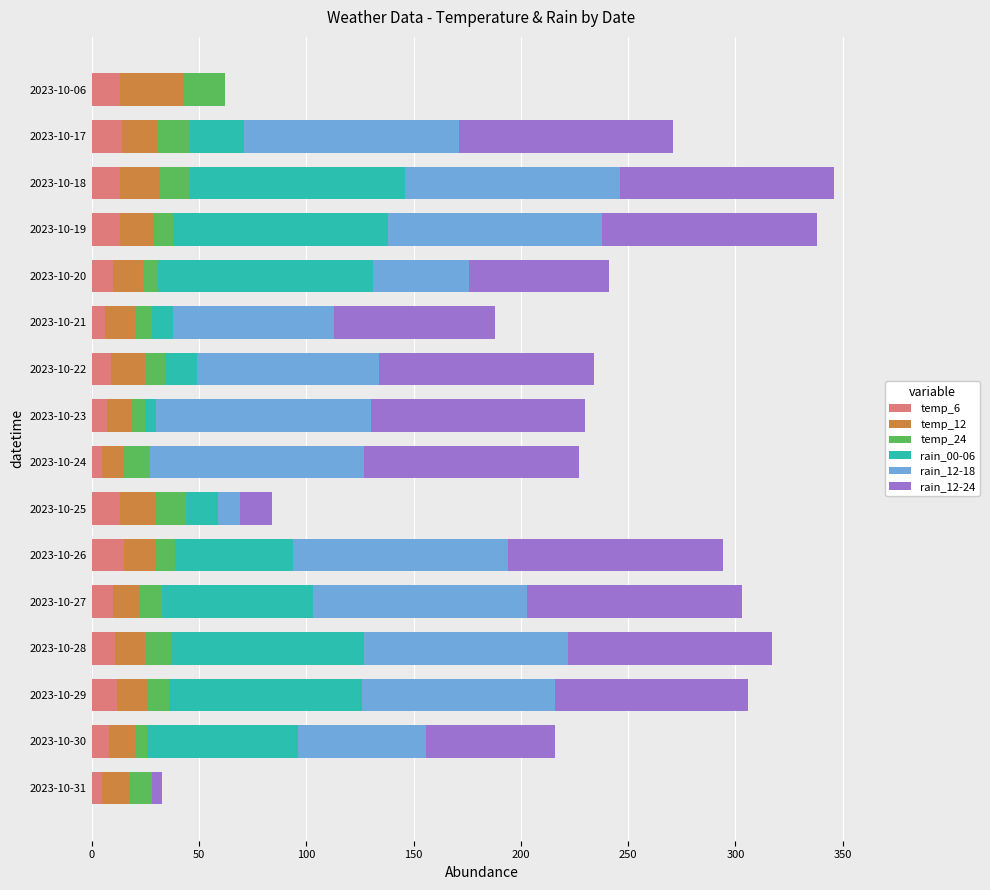

How many data points does each series have?

16